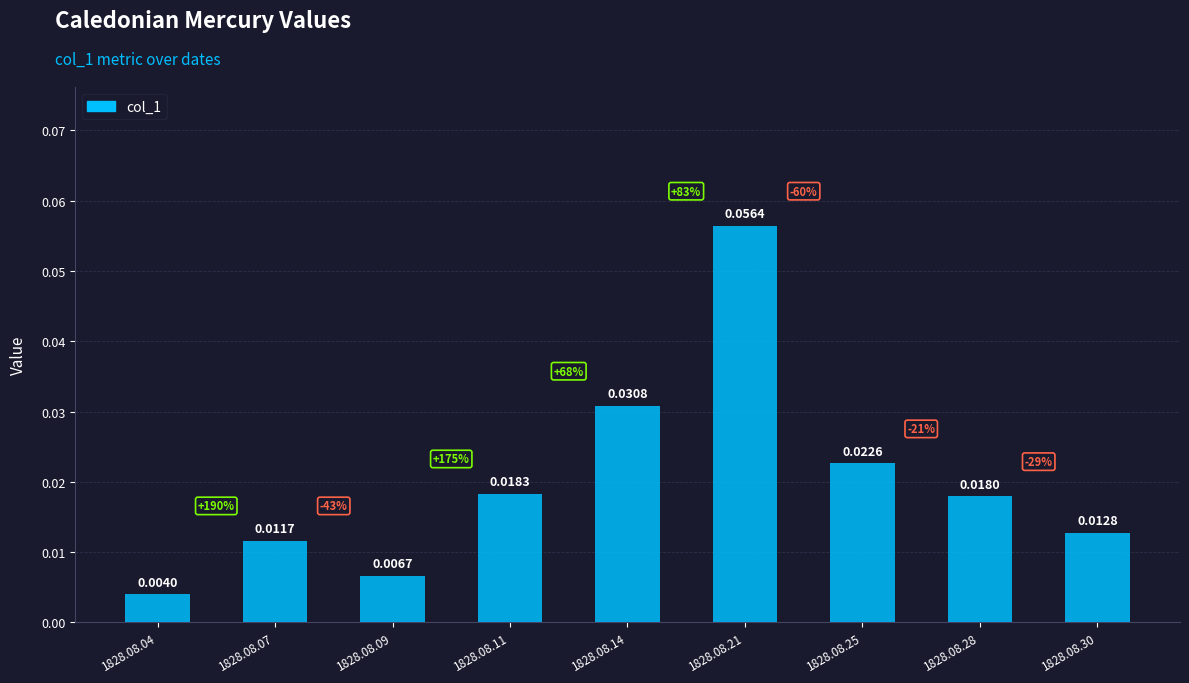

At which category does the chart reach its minimum across all series?

1828.08.04